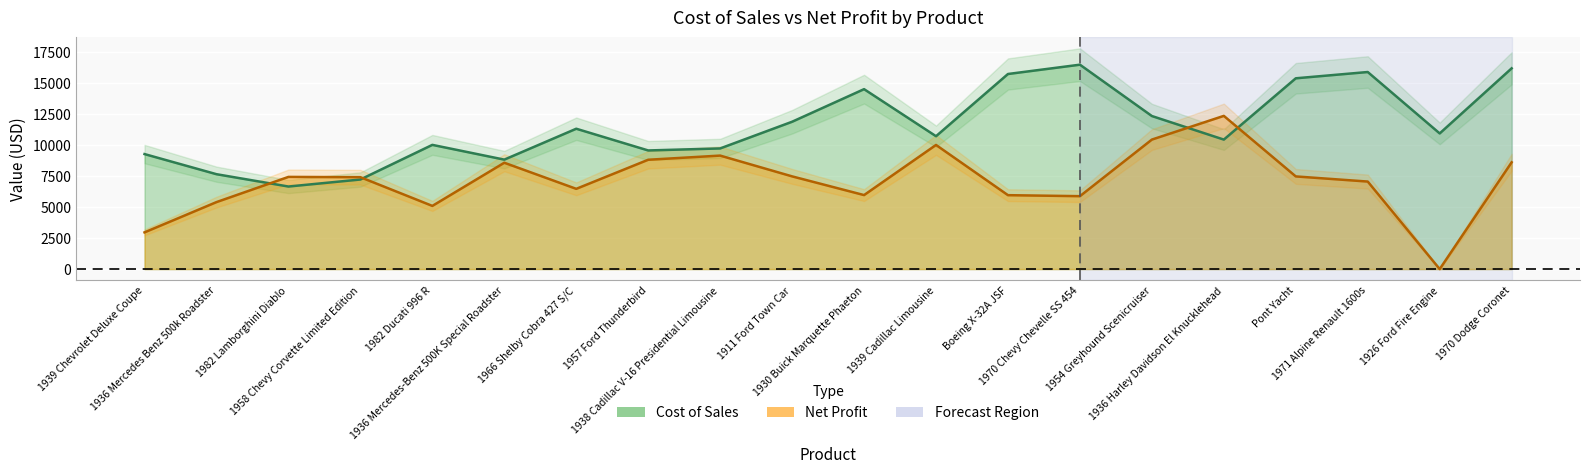

Which series has the largest range (max minus min)?

Net Profit